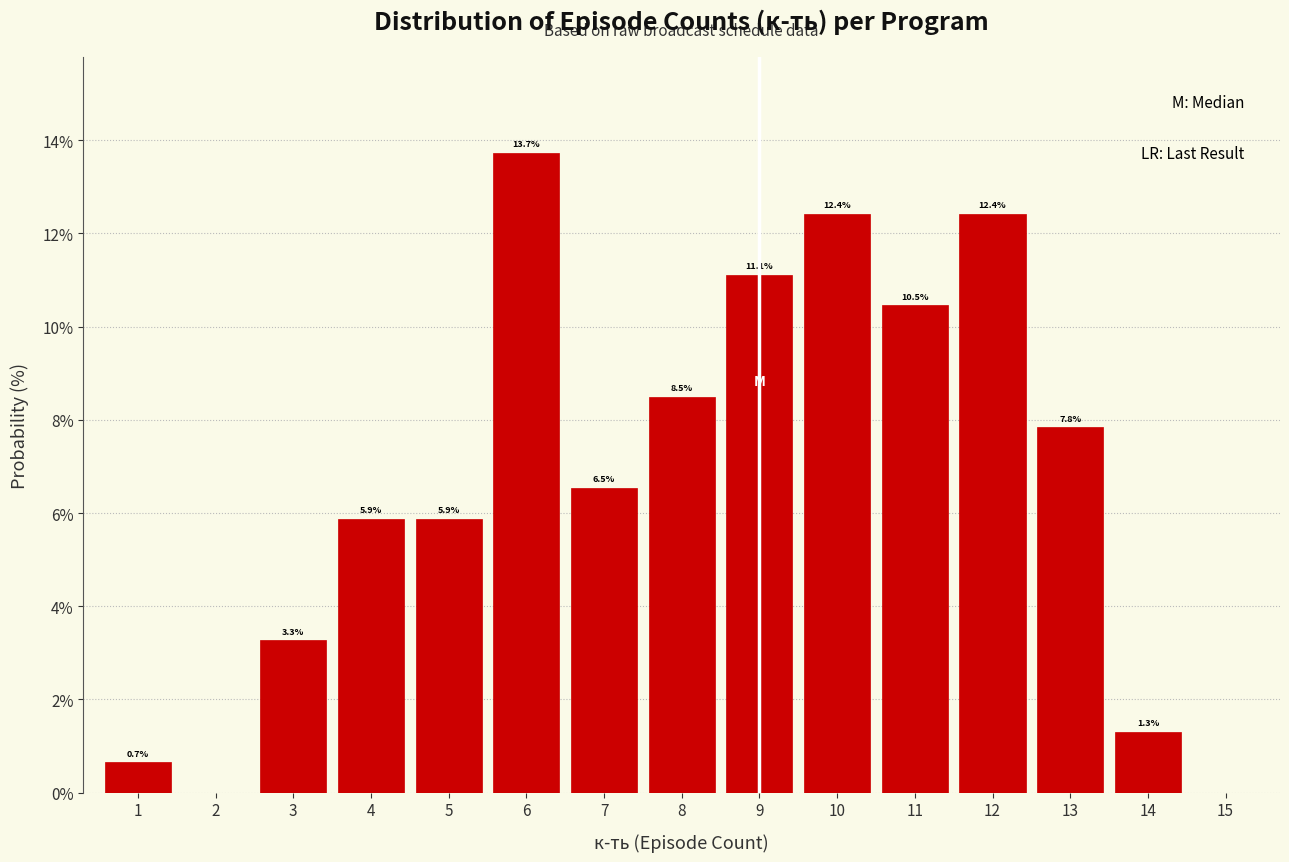

Over which range of the x-axis is the bar tallest?

5.5 to 6.5